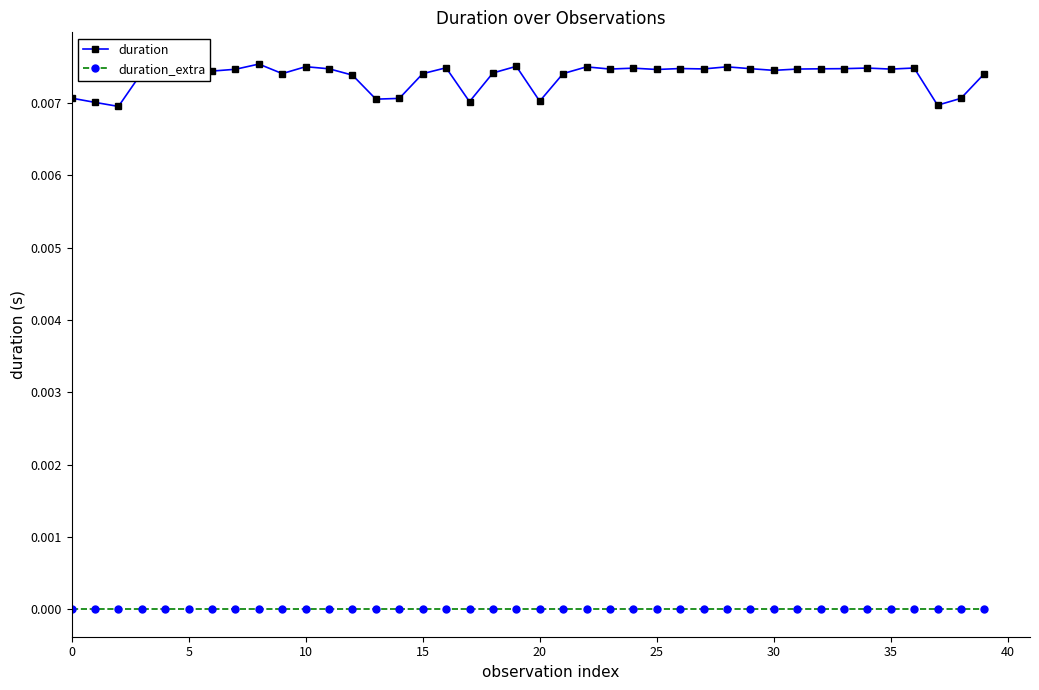

What is the label of the 35th point from the left?

34